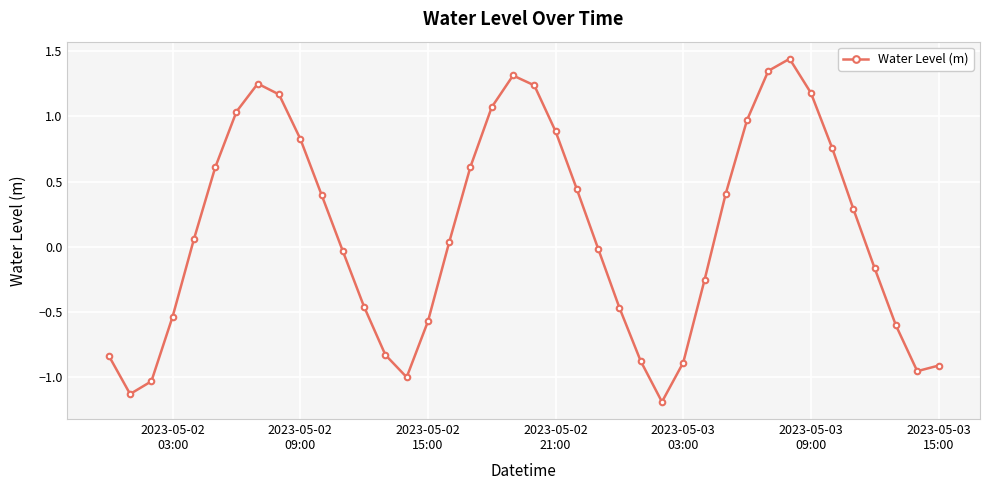

How many lines are shown in the chart?

1